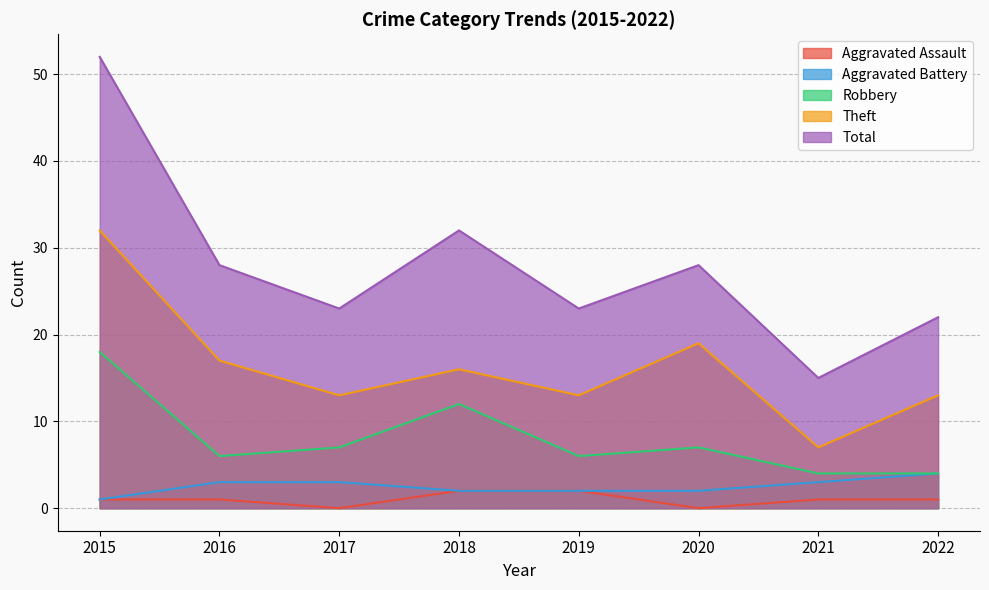

List the series in order of their peak value, lowest first.

Aggravated Assault, Aggravated Battery, Robbery, Theft, Total